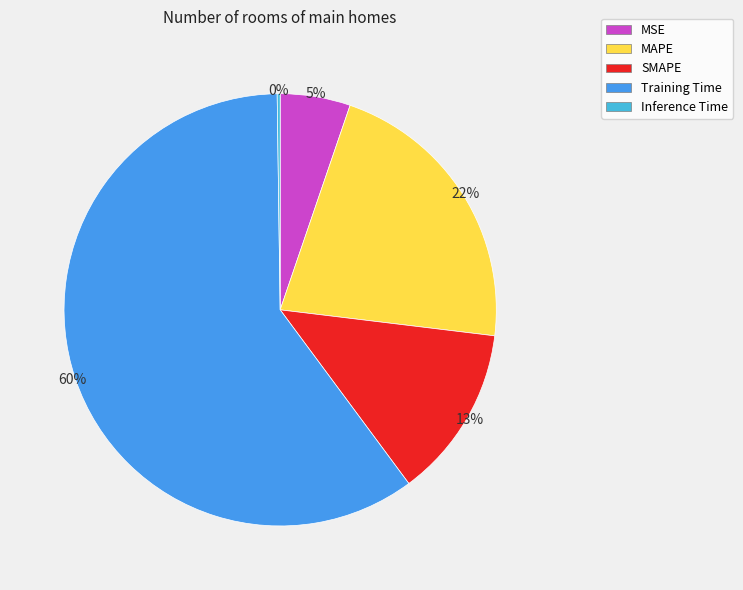

Count the number of slices in the pie.

5